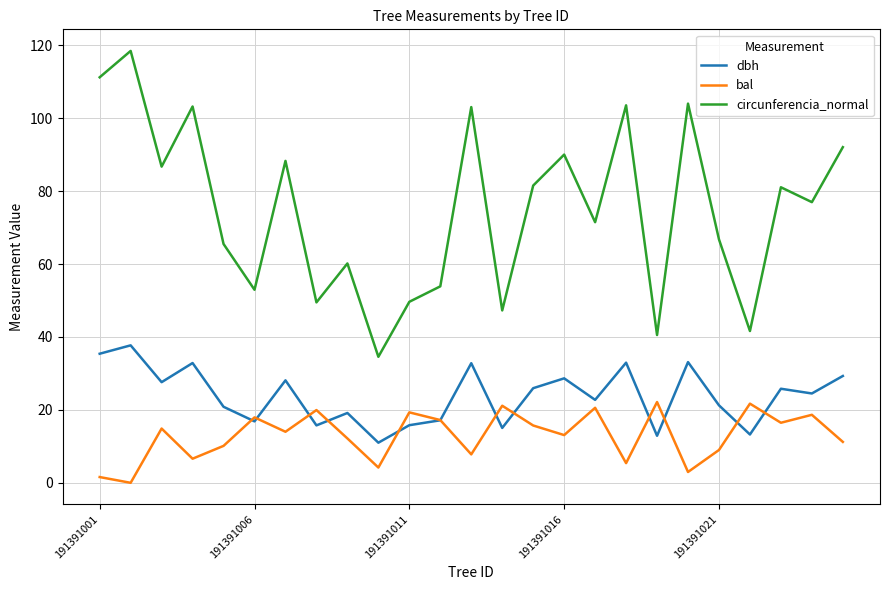

At how many categories does at least one series exceed 115?

1